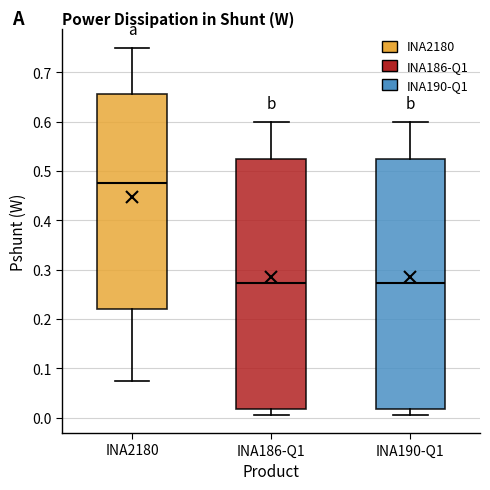

Reading left to right, read every box against the y-axis: the position of its median line, the range the box covers, and the ends of its whiskers. The values are not printed on the chart, so give them approximately, as read against the axis.

INA2180: median 0.48, box 0.22 to 0.66, whiskers 0.08 to 0.75
INA186-Q1: median 0.27, box 0.02 to 0.52, whiskers 0.01 to 0.60
INA190-Q1: median 0.27, box 0.02 to 0.52, whiskers 0.01 to 0.60